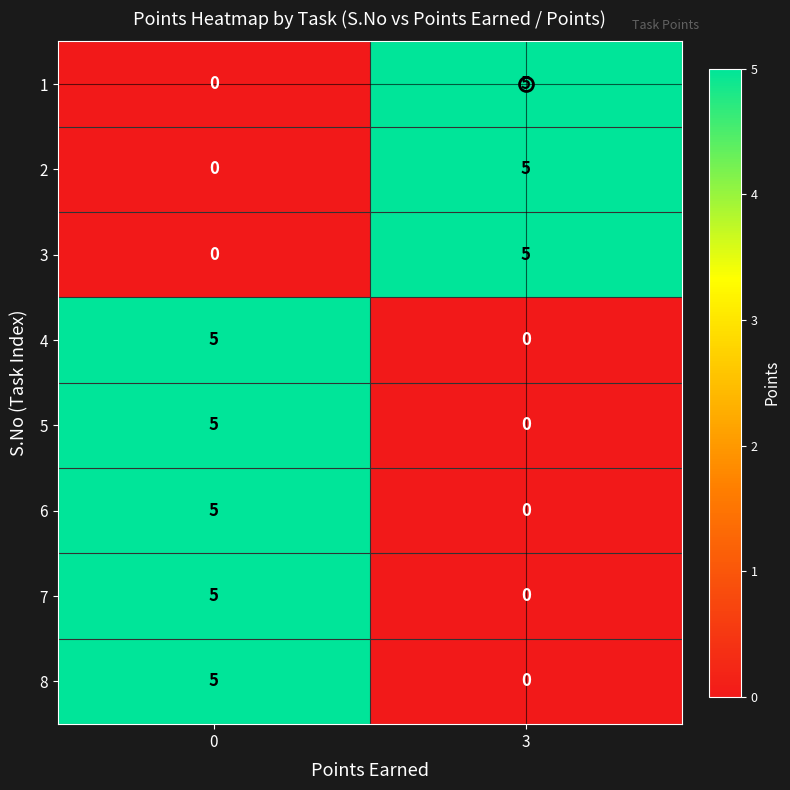

What is the approximate value of 7 at 0?

5